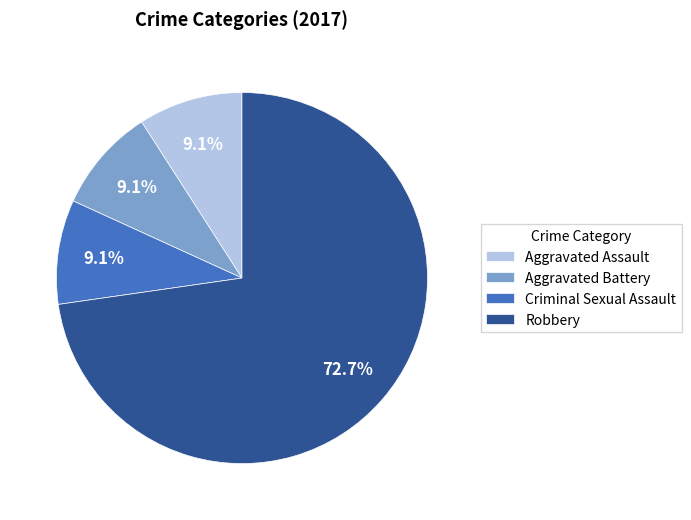

To the nearest percent, what is the average slice percentage?

25%